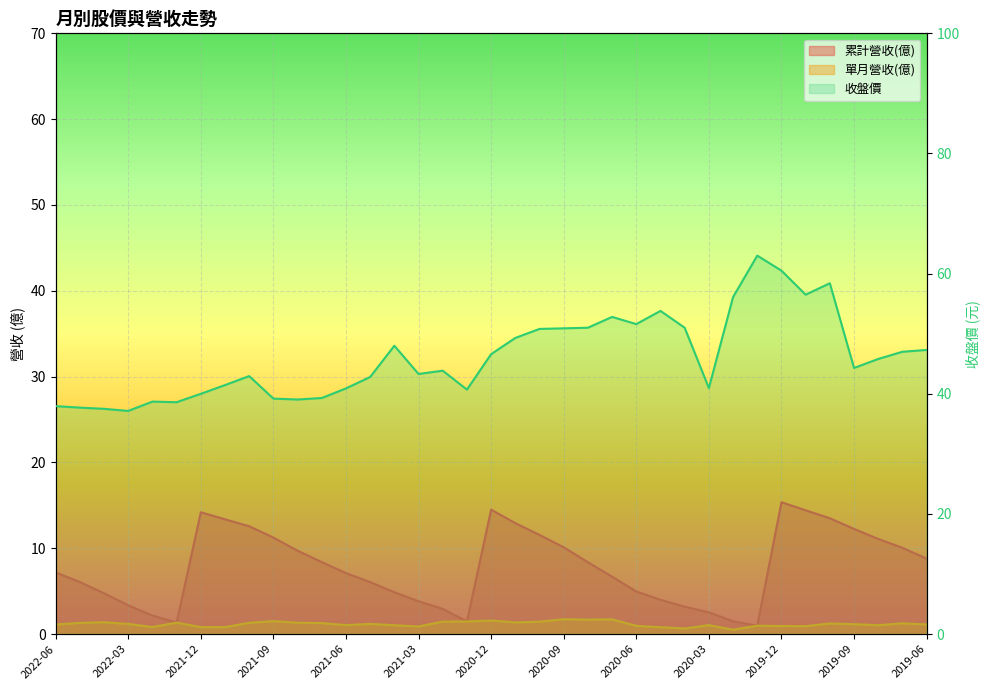

Rank the series by their maximum value, from lowest to highest.

單月營收(億), 累計營收(億), 收盤價